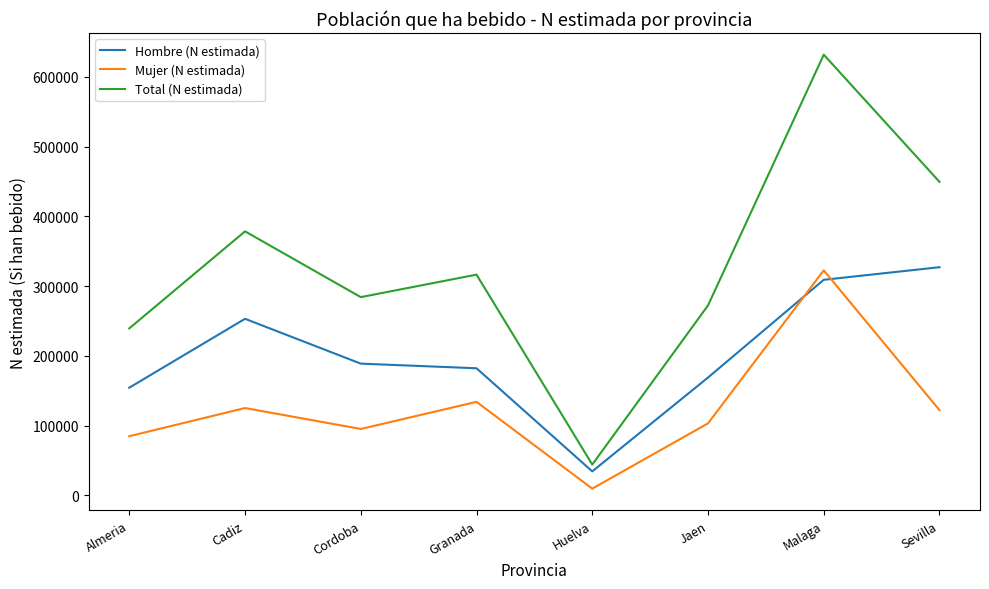

What is the sum of the Hombre (N estimada) values at Malaga and Huelva?

343617